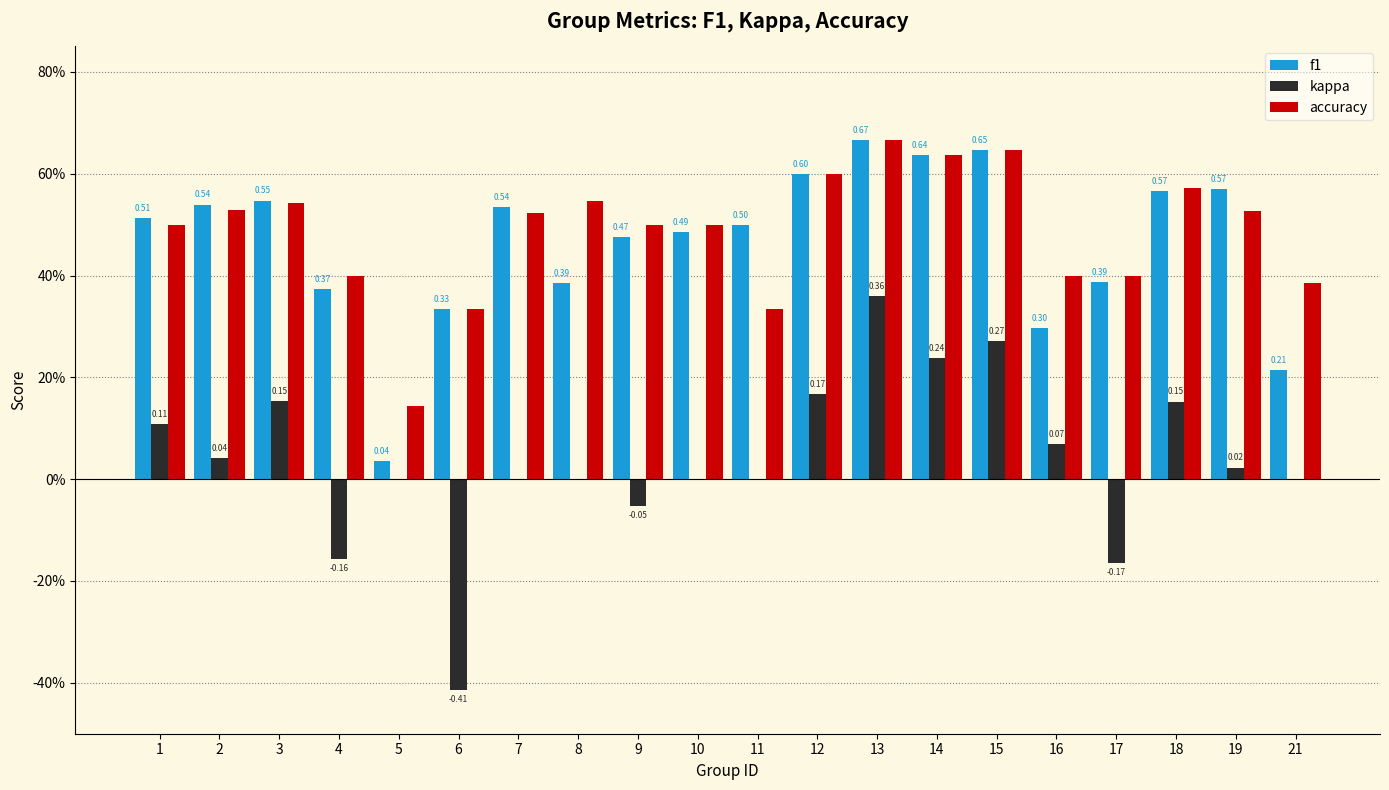

List the series in order of their peak value, lowest first.

kappa, f1, accuracy